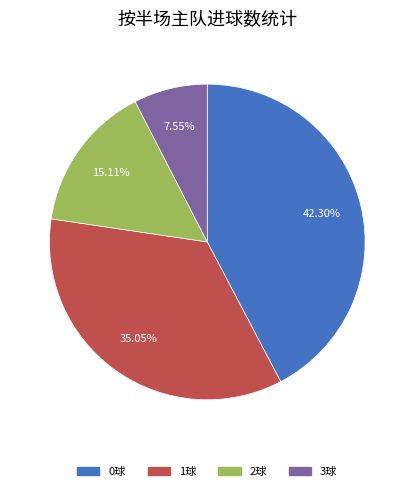

To the nearest percent, what is the difference between the largest and smallest slice percentages?

35%